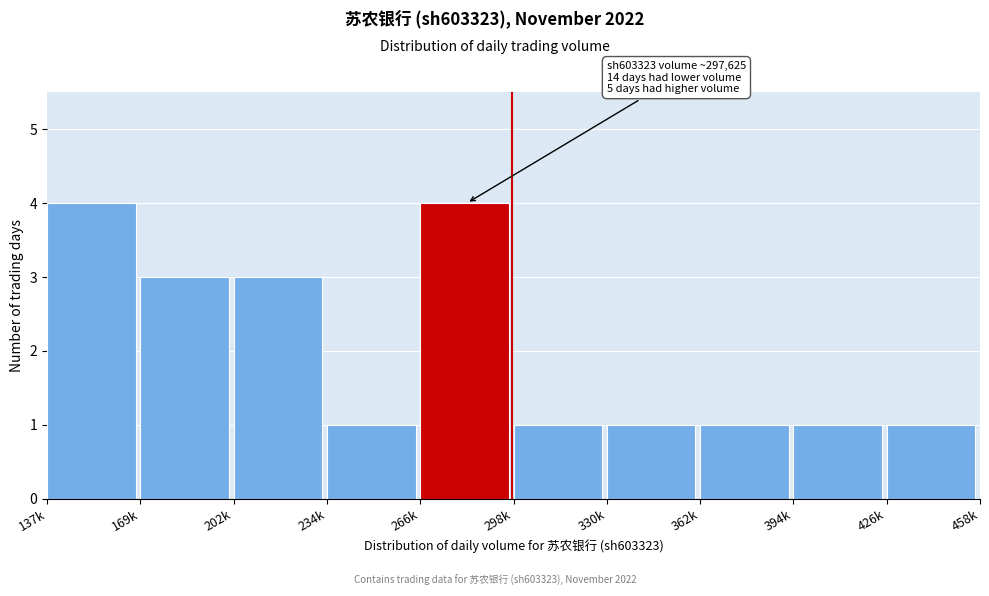

Reading left to right, what are all the values shown in this chart?

137k=4	169k=3	202k=3	234k=1	266k=4	298k=1	330k=1	362k=1	394k=1	426k=1